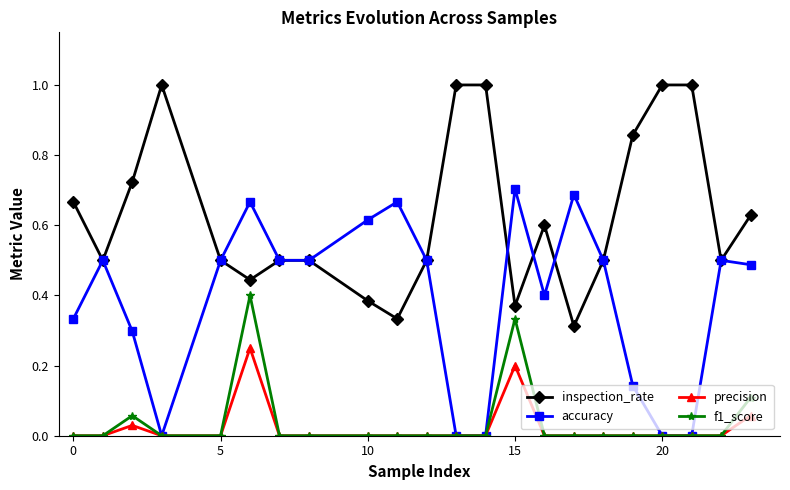

How many interior local valleys does the inspection_rate series have?

6